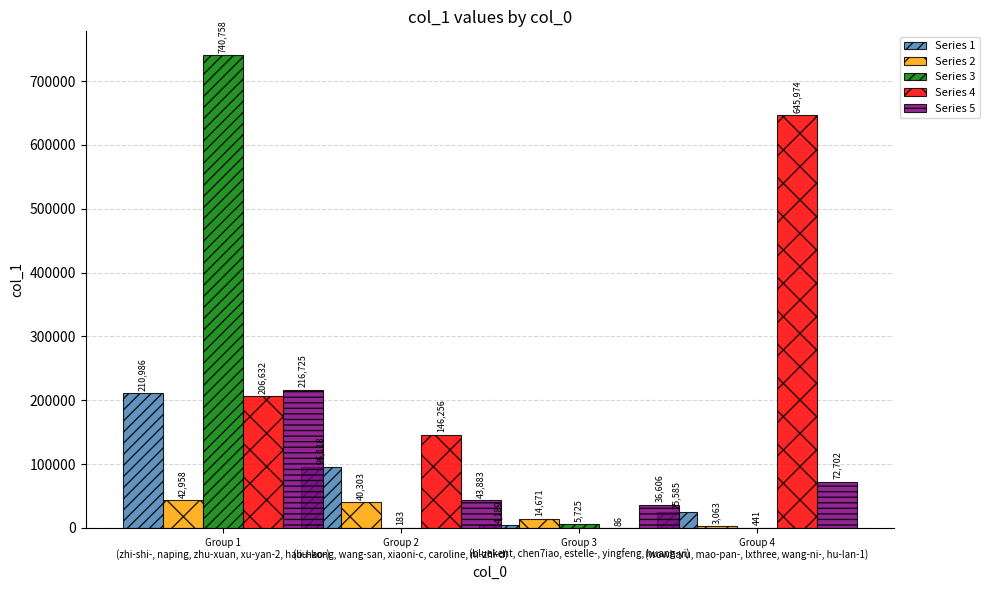

Which series has the largest total across all categories?

Series 4